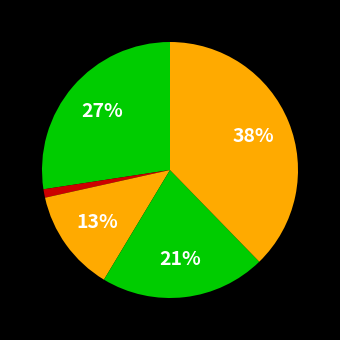

How many slices are in this pie chart?

5